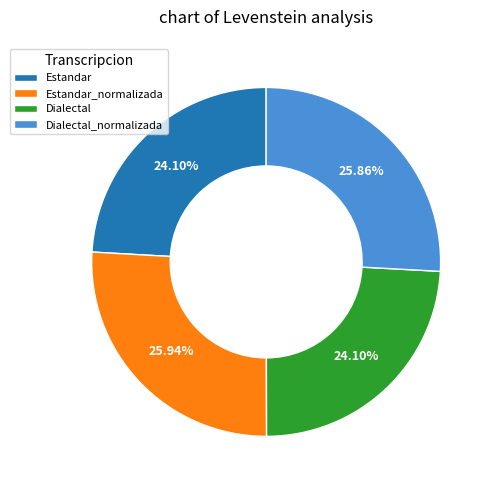

Is there a majority slice in this chart?

No